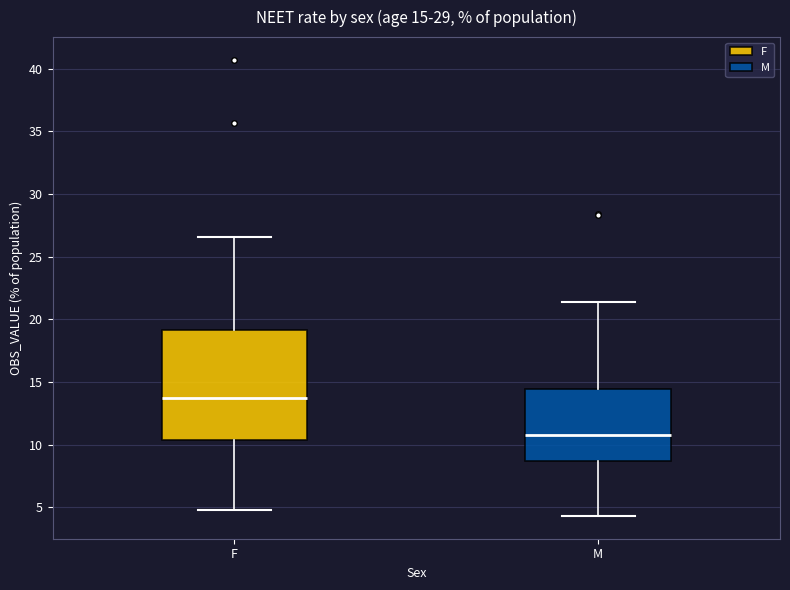

Which box has the lowest median line?

M